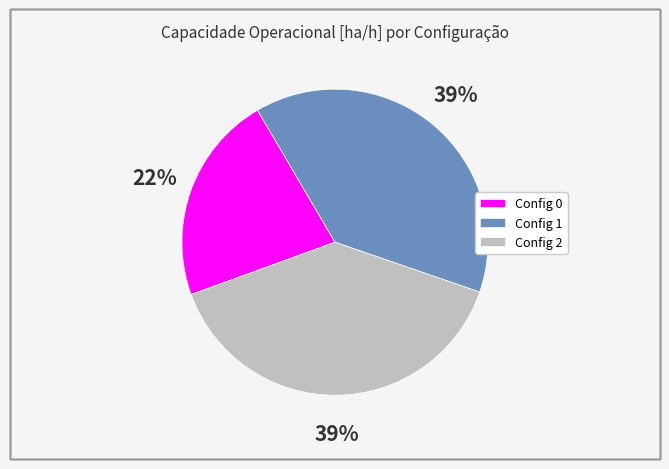

Combined, do Config 2 and Config 0 account for over 50%?

Yes